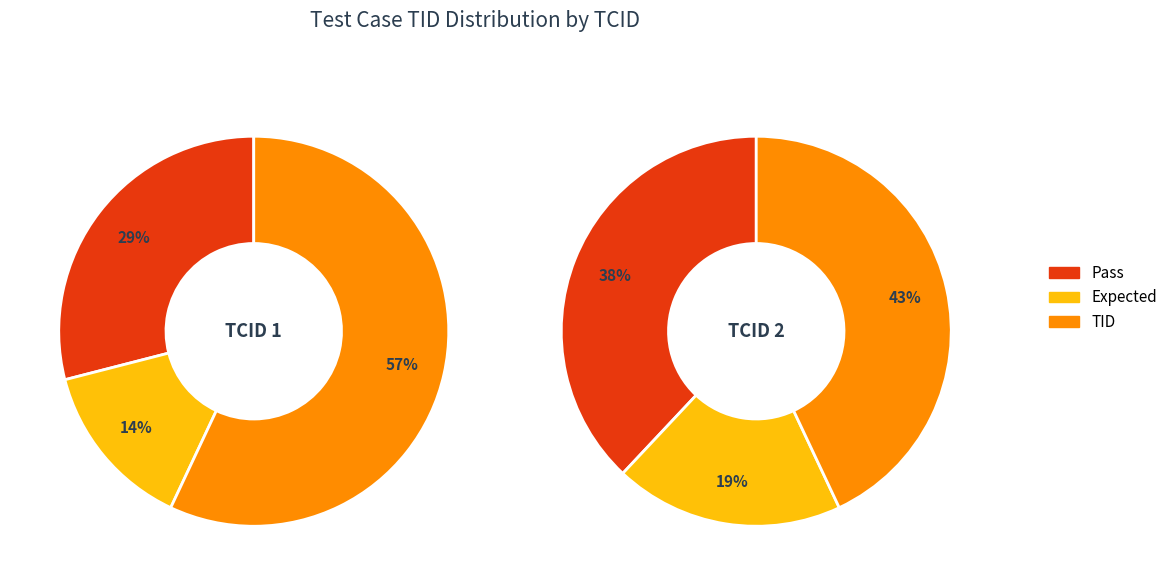

To the nearest percent, what is the difference between the 2 and 1 slice percentages?

20%